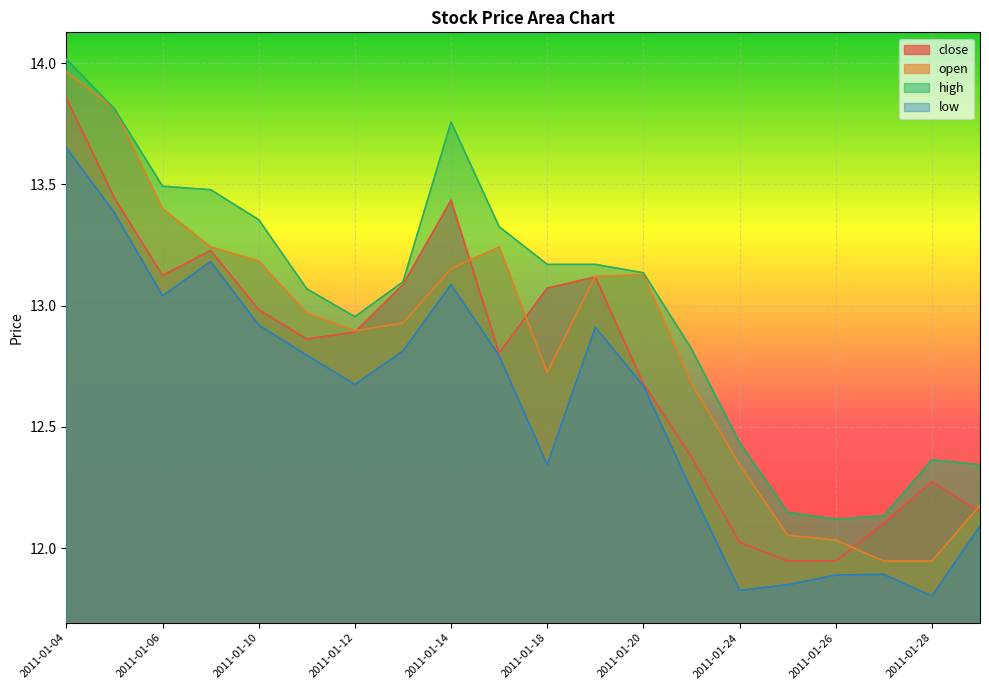

List the series in order of their overall mean, lowest first.

low, close, open, high